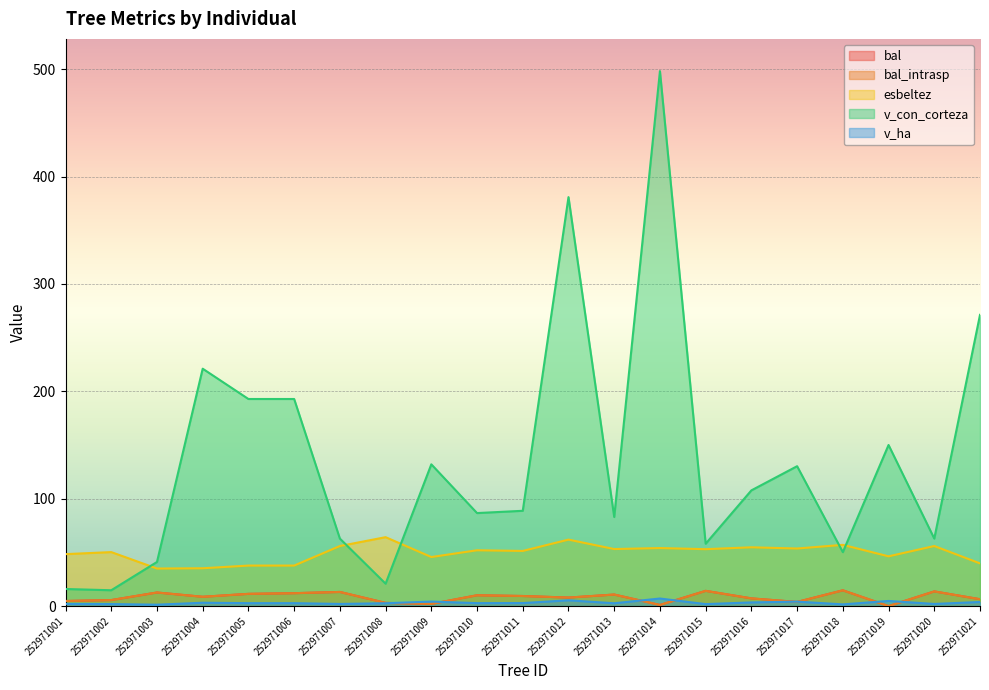

Which category has the highest value across all series?

252971014